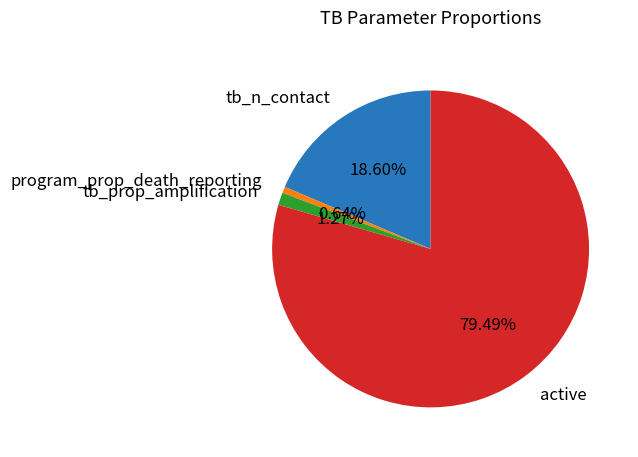

Is active the majority of the pie?

Yes